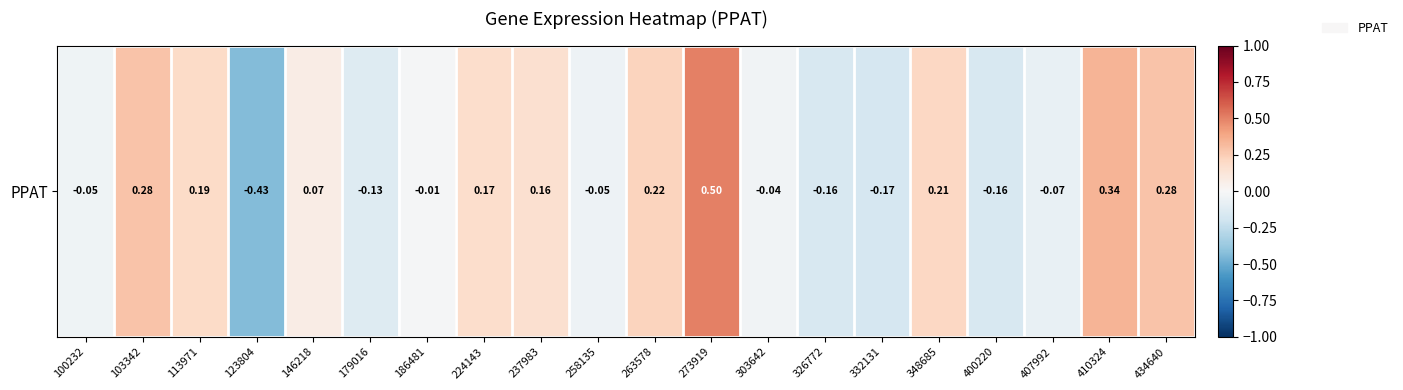

Reading left to right, extract all data points from this chart.

100232=-0.0	103342=0.3	113971=0.2	123804=-0.4	146218=0.1	179016=-0.1	186481=-0.0	224143=0.2	237983=0.2	258135=-0.1	263578=0.2	273919=0.5	303642=-0.0	326772=-0.2	332131=-0.2	348685=0.2	400220=-0.2	407992=-0.1	410324=0.3	434640=0.3